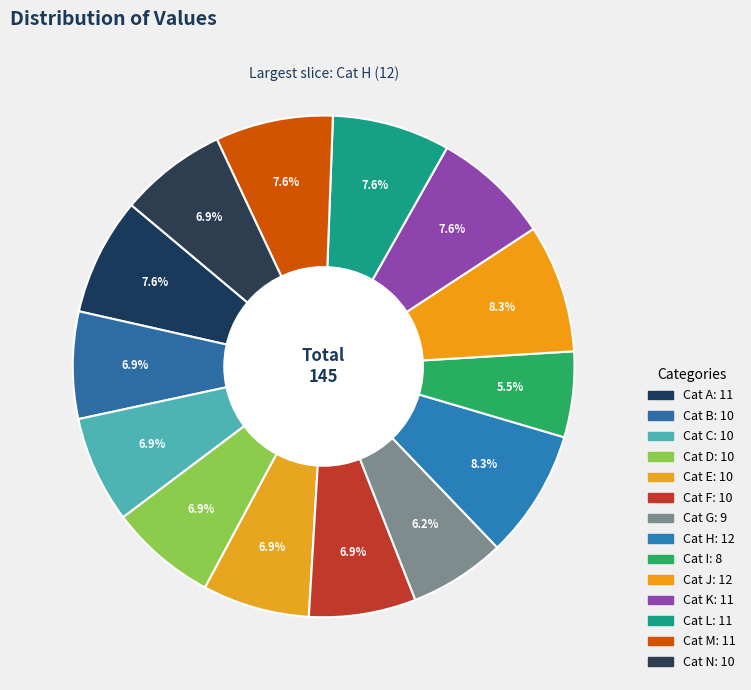

How many segments does this pie chart have?

14